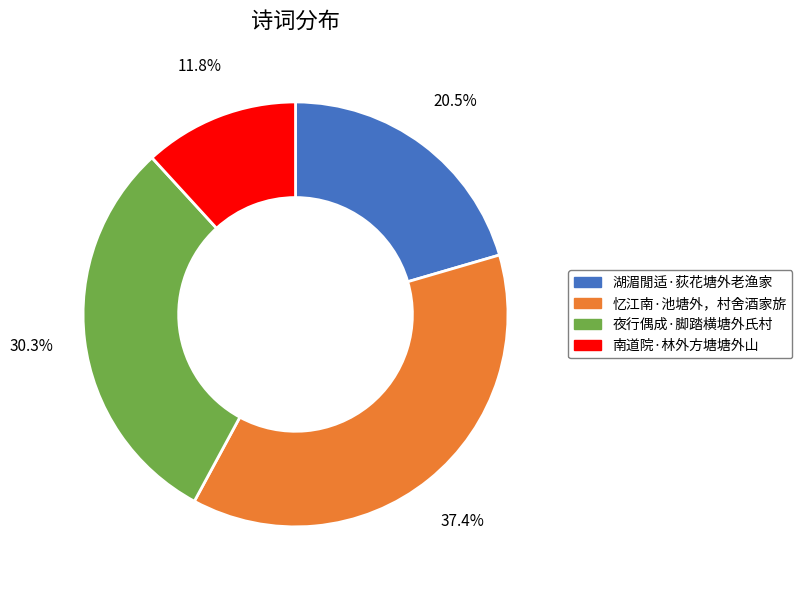

To the nearest percent, what is the difference between the 湖湄閒适·荻花塘外老渔家 and 忆江南·池塘外，村舍酒家旂 slice percentages?

17%